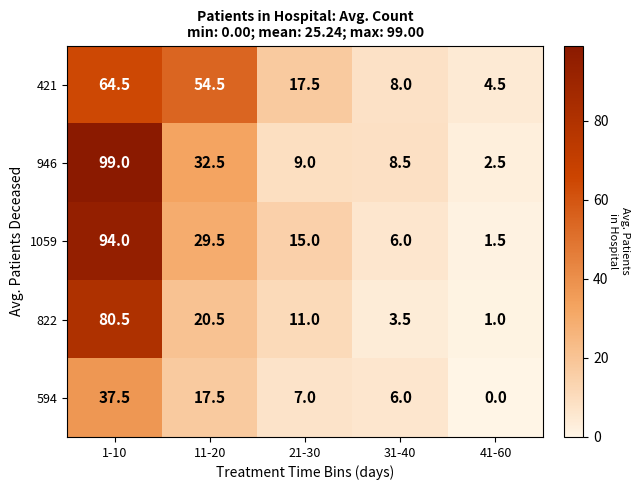

Between 11-20 and 21-30, which series saw the biggest shift?

421